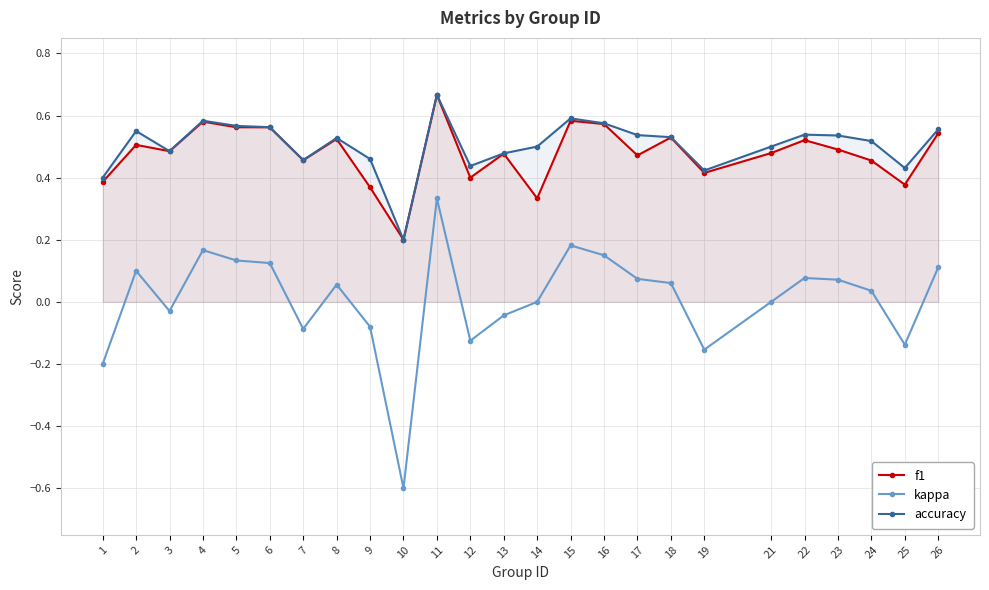

Rank the categories by f1 value from lowest to highest.

10, 14, 9, 25, 1, 12, 19, 24, 7, 17, 13, 21, 3, 23, 2, 22, 8, 18, 26, 6, 5, 16, 4, 15, 11